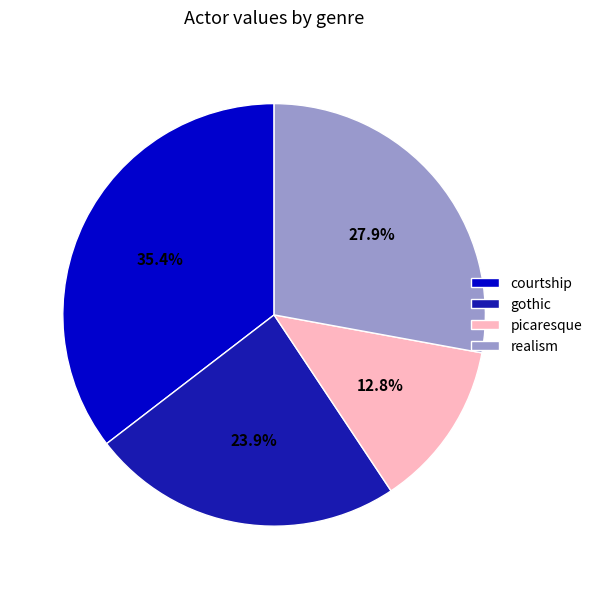

What percentage is NOT represented by gothic?

76.1%